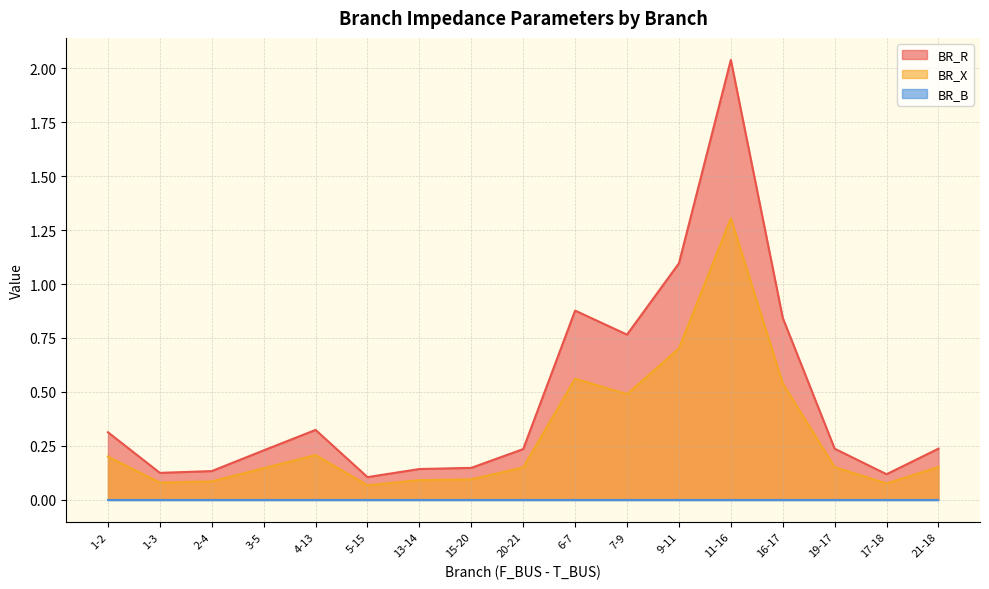

Is it true that BR_X equals 0.0 at 17-18?

False